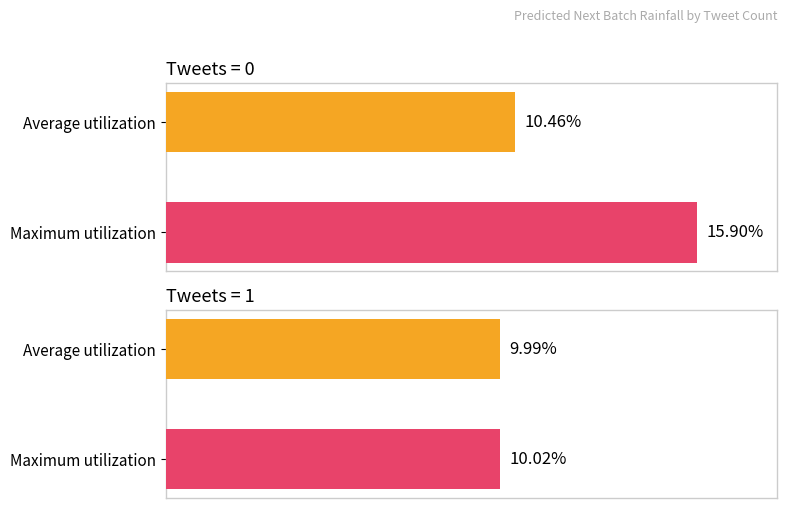

True or false: Average utilization has a value of 0.2 at 1.

False